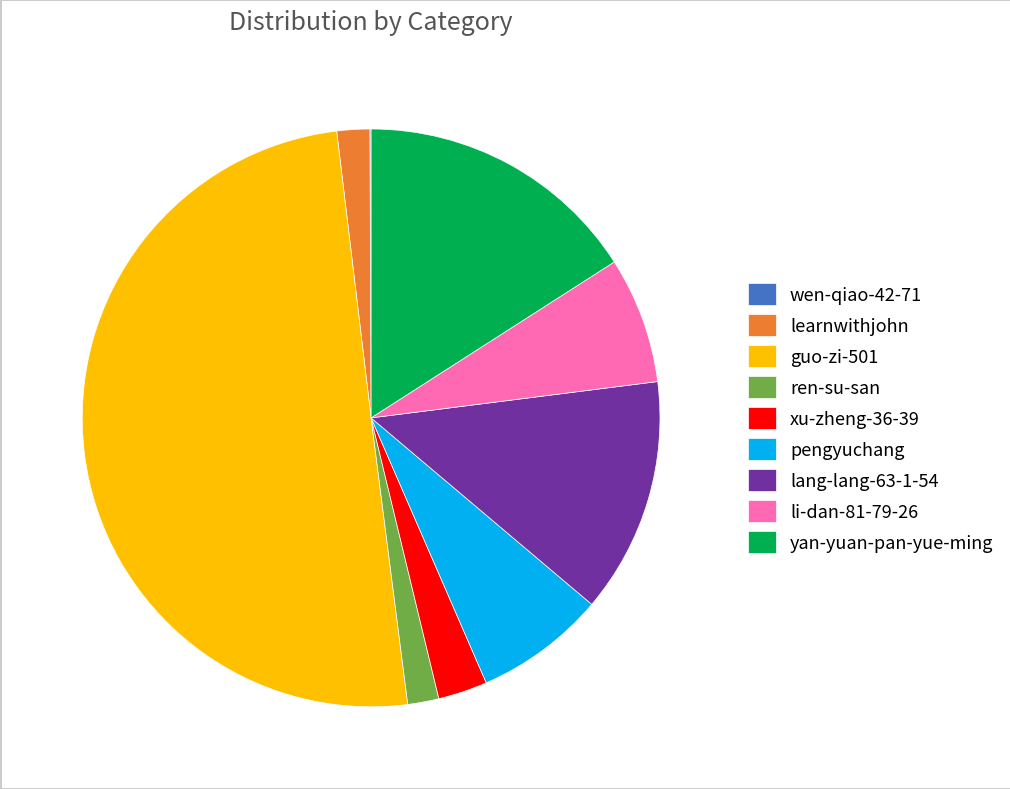

Which has a higher value, guo-zi-501 or lang-lang-63-1-54?

guo-zi-501